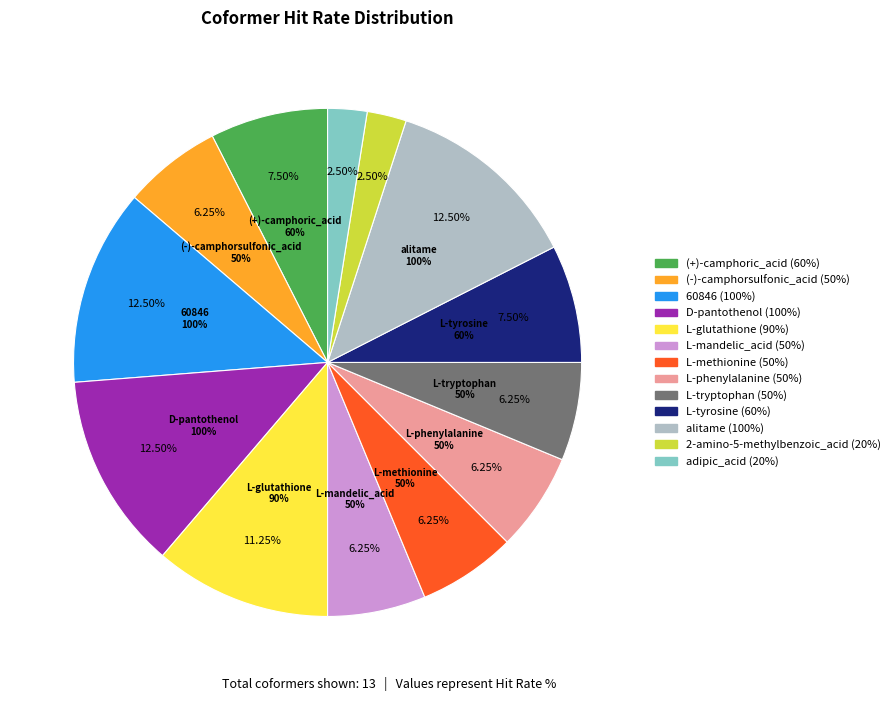

To the nearest percent, what is the difference between the (+)-camphoric_acid and alitame slice percentages?

5%